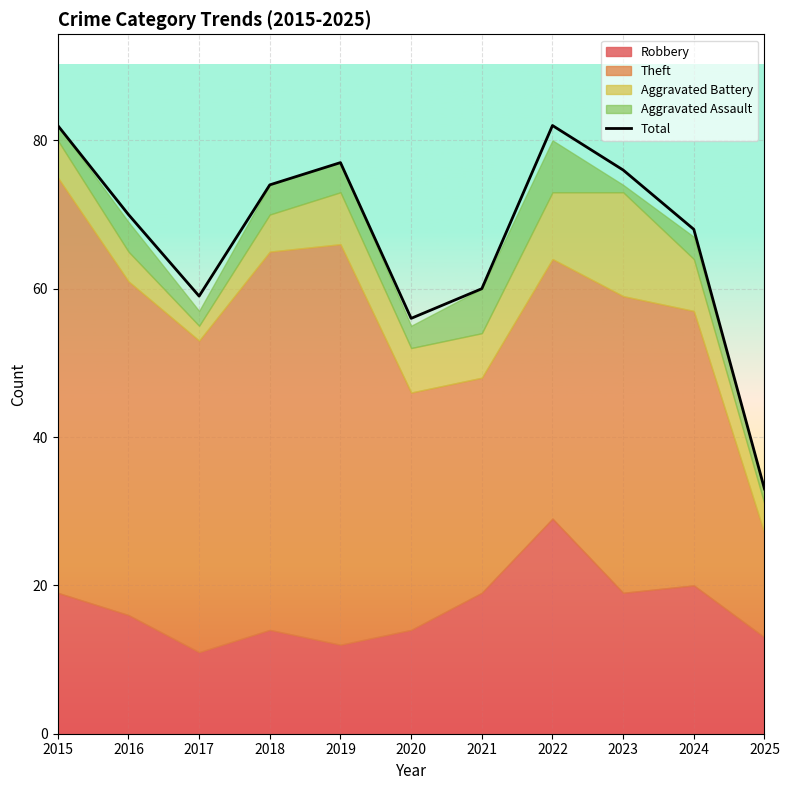

What is the difference between the maximum and minimum values?

49